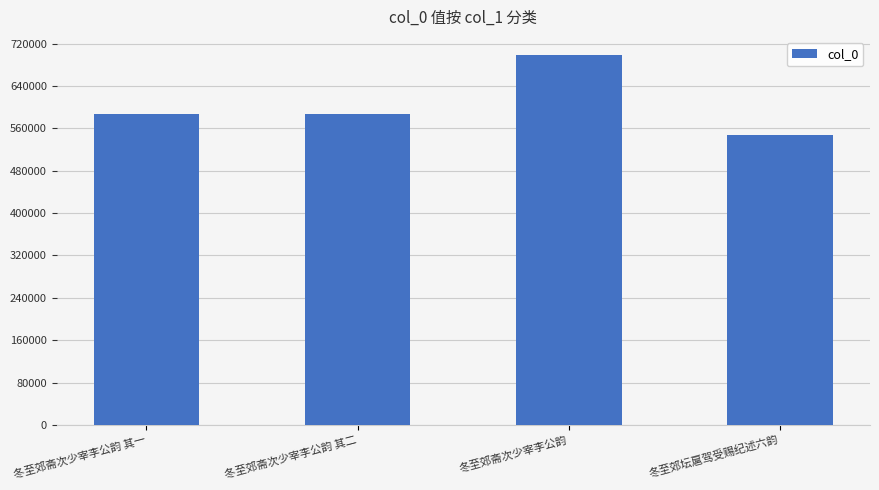

What is the sum of all values?

2420084